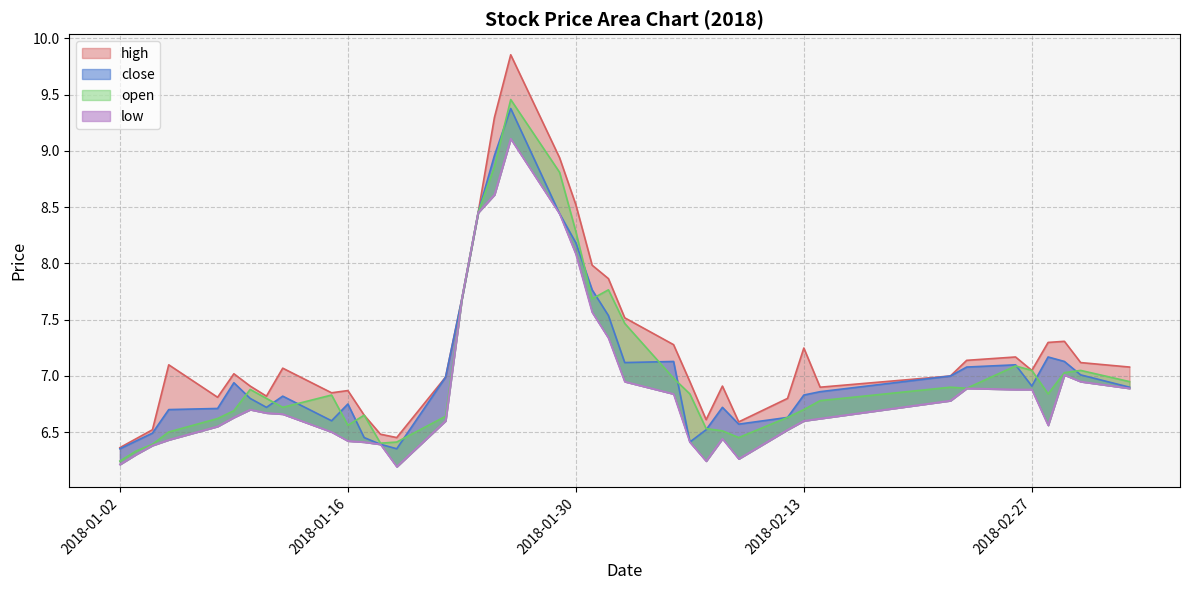

What value does the open series have at 2018-01-08?

6.6